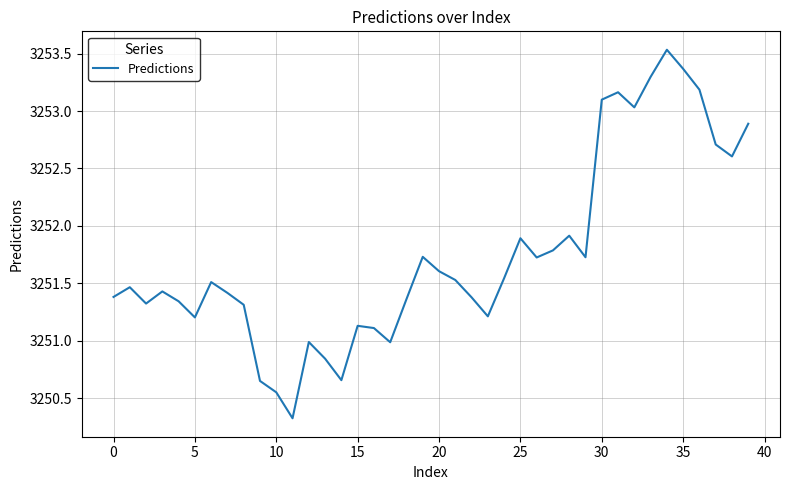

What is the minimum value shown in the chart?

3250.3